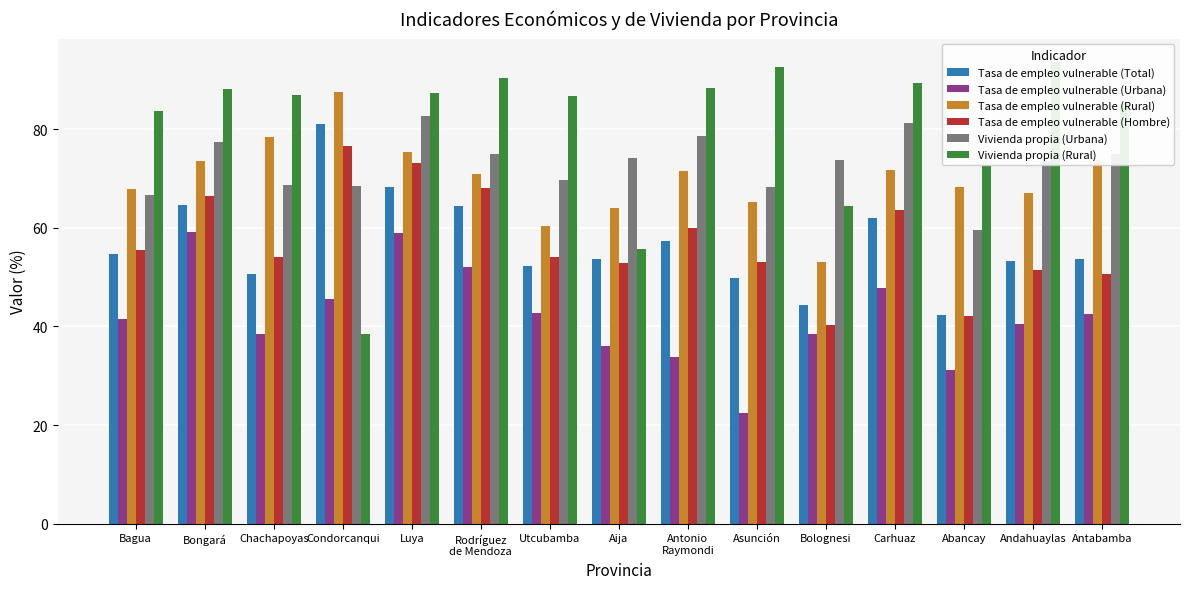

Which series changed the most between Chachapoyas and Aija?

Vivienda propia (Rural)